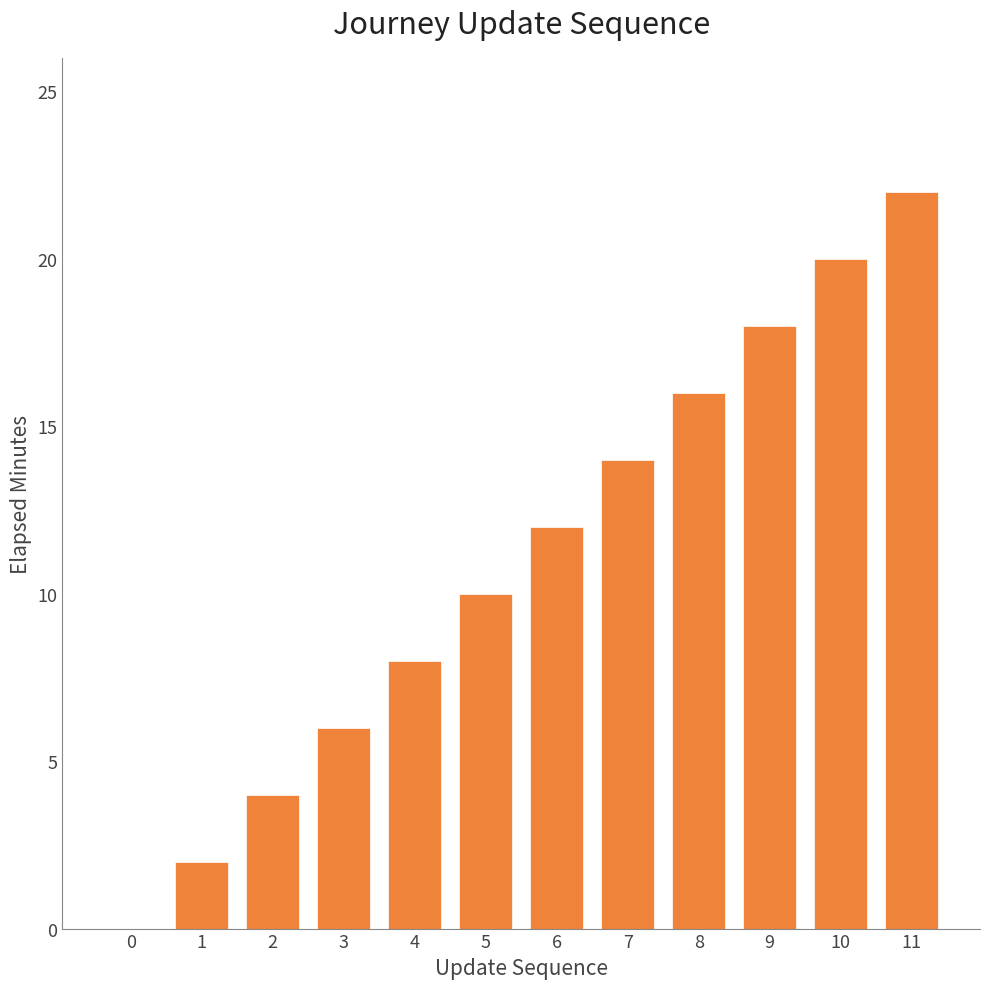

Read the value at 5, to the nearest 10.

10